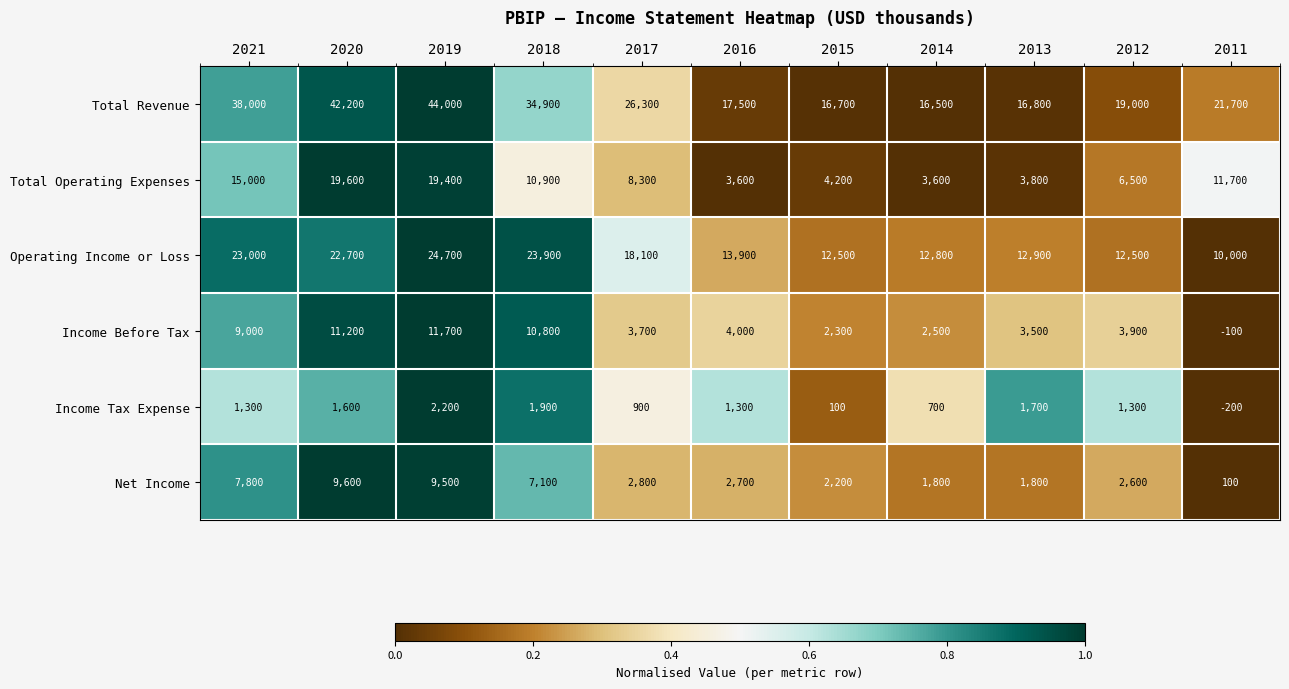

Which series has the largest range (max minus min)?

Total Revenue